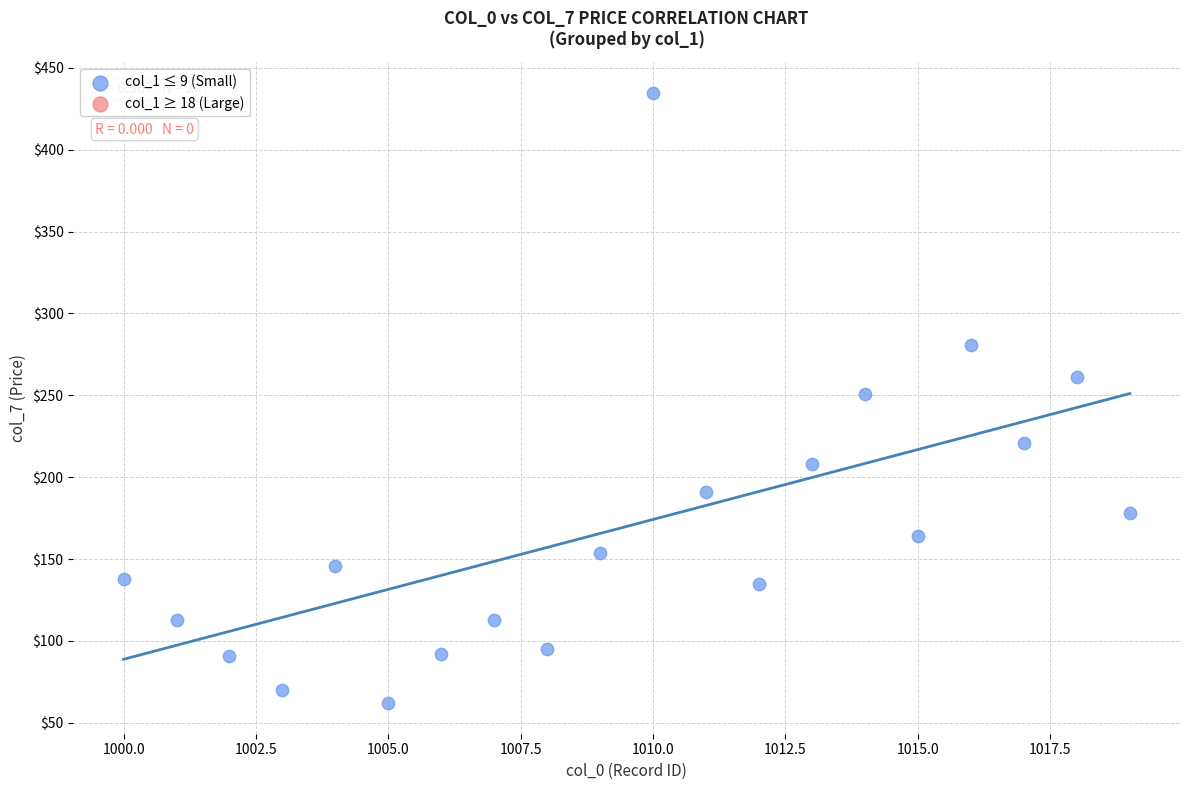

What is the range of Y values (max minus min)?

372.9